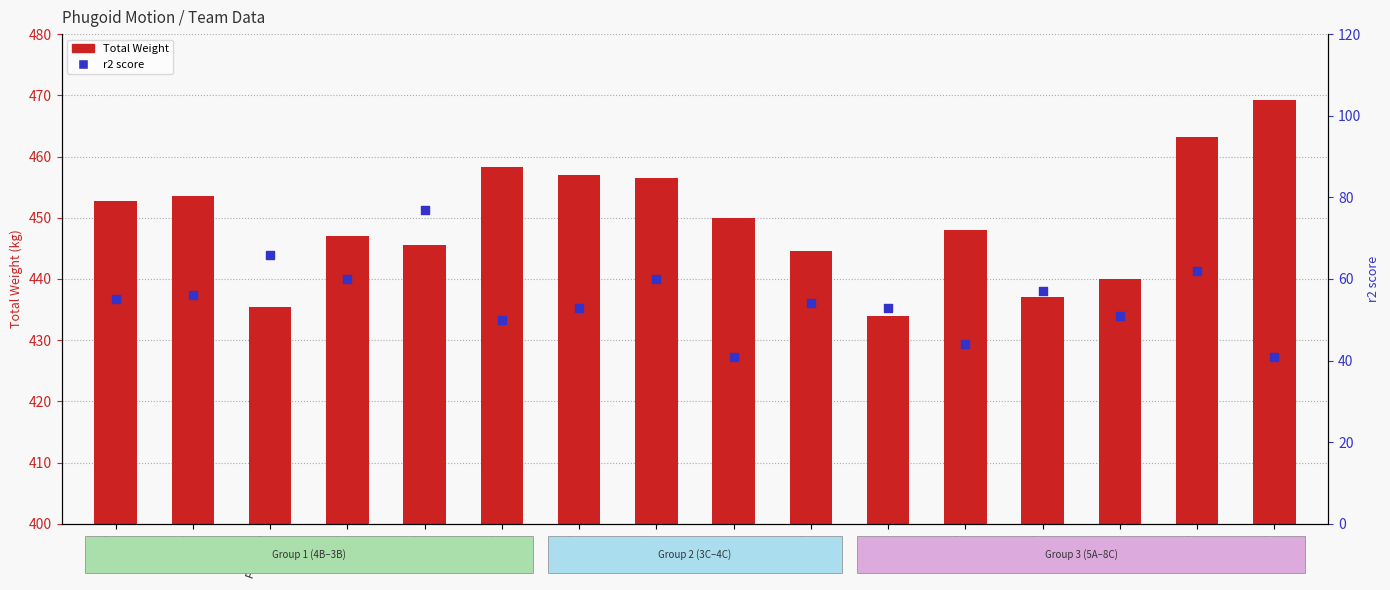

Which series has the widest spread of Y values?

r2 score